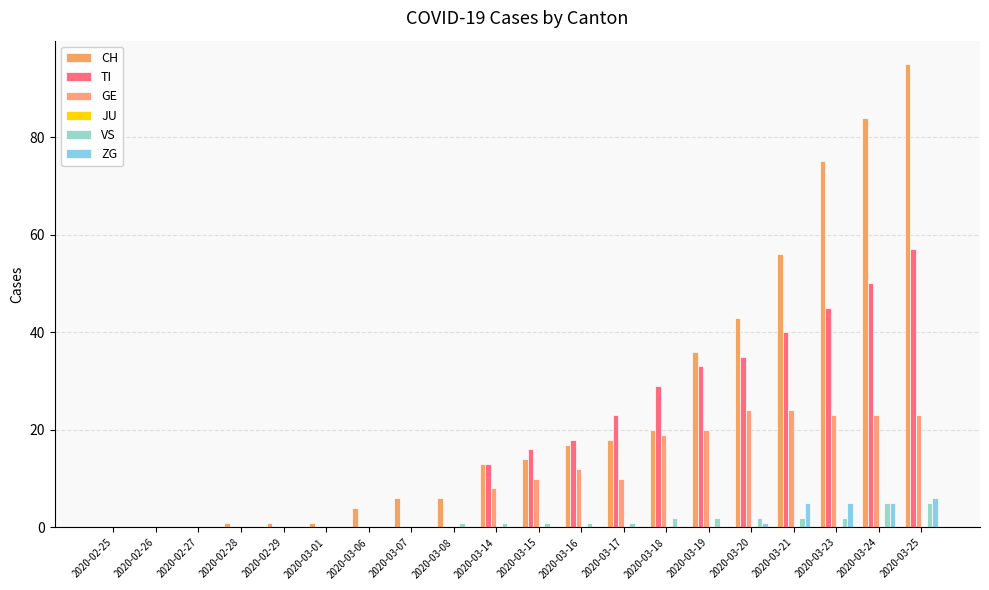

Reading left to right, extract all data points from this chart.

CH: 2020-02-25=0	2020-02-26=0	2020-02-27=0	2020-02-28=1	2020-02-29=1	2020-03-01=1	2020-03-06=4	2020-03-07=6	2020-03-08=6	2020-03-14=13	2020-03-15=14	2020-03-16=17	2020-03-17=18	2020-03-18=20	2020-03-19=36	2020-03-20=43	2020-03-21=56	2020-03-23=75	2020-03-24=84	2020-03-25=95
TI: 2020-02-25=0	2020-02-26=0	2020-02-27=0	2020-02-28=0	2020-02-29=0	2020-03-01=0	2020-03-06=0	2020-03-07=0	2020-03-08=0	2020-03-14=13	2020-03-15=16	2020-03-16=18	2020-03-17=23	2020-03-18=29	2020-03-19=33	2020-03-20=35	2020-03-21=40	2020-03-23=45	2020-03-24=50	2020-03-25=57
GE: 2020-02-25=0	2020-02-26=0	2020-02-27=0	2020-02-28=0	2020-02-29=0	2020-03-01=0	2020-03-06=0	2020-03-07=0	2020-03-08=0	2020-03-14=8	2020-03-15=10	2020-03-16=12	2020-03-17=10	2020-03-18=19	2020-03-19=20	2020-03-20=24	2020-03-21=24	2020-03-23=23	2020-03-24=23	2020-03-25=23
JU: 2020-02-25=0	2020-02-26=0	2020-02-27=0	2020-02-28=0	2020-02-29=0	2020-03-01=0	2020-03-06=0	2020-03-07=0	2020-03-08=0	2020-03-14=0	2020-03-15=0	2020-03-16=0	2020-03-17=0	2020-03-18=0	2020-03-19=0	2020-03-20=0	2020-03-21=0	2020-03-23=0	2020-03-24=0	2020-03-25=0
VS: 2020-02-25=0	2020-02-26=0	2020-02-27=0	2020-02-28=0	2020-02-29=0	2020-03-01=0	2020-03-06=0	2020-03-07=0	2020-03-08=1	2020-03-14=1	2020-03-15=1	2020-03-16=1	2020-03-17=1	2020-03-18=2	2020-03-19=2	2020-03-20=2	2020-03-21=2	2020-03-23=2	2020-03-24=5	2020-03-25=5
ZG: 2020-02-25=0	2020-02-26=0	2020-02-27=0	2020-02-28=0	2020-02-29=0	2020-03-01=0	2020-03-06=0	2020-03-07=0	2020-03-08=0	2020-03-14=0	2020-03-15=0	2020-03-16=0	2020-03-17=0	2020-03-18=0	2020-03-19=0	2020-03-20=1	2020-03-21=5	2020-03-23=5	2020-03-24=5	2020-03-25=6